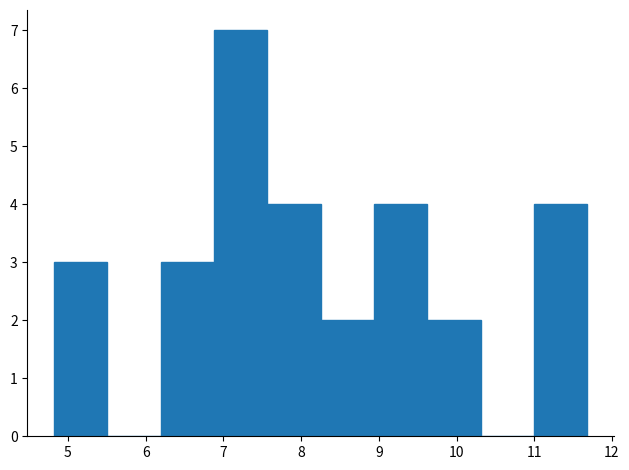

Reading left to right, transcribe this chart: for each bar, give the range it covers on the x-axis and its height. Neither the bar edges nor the heights are printed on the chart, so give them approximately, as read against the axes.

4.8 to 5.5: 3
5.5 to 6.2: 0
6.2 to 6.9: 3
6.9 to 7.6: 7
7.6 to 8.3: 4
8.3 to 8.9: 2
8.9 to 9.6: 4
9.6 to 10.3: 2
10.3 to 11.0: 0
11.0 to 11.7: 4